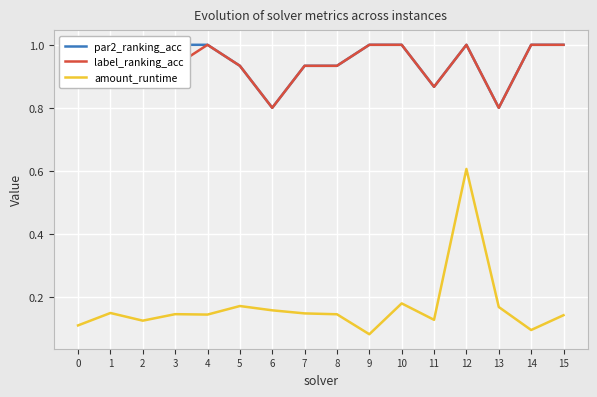

True or false: amount_runtime and par2_ranking_acc intersect in this chart.

False